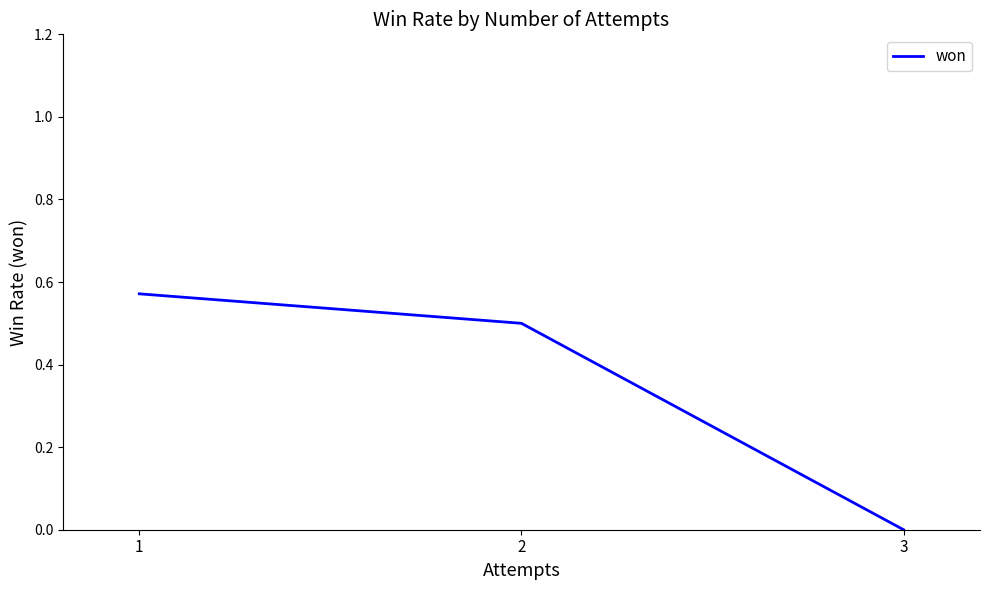

Where is the data nearest to the value 0?

3